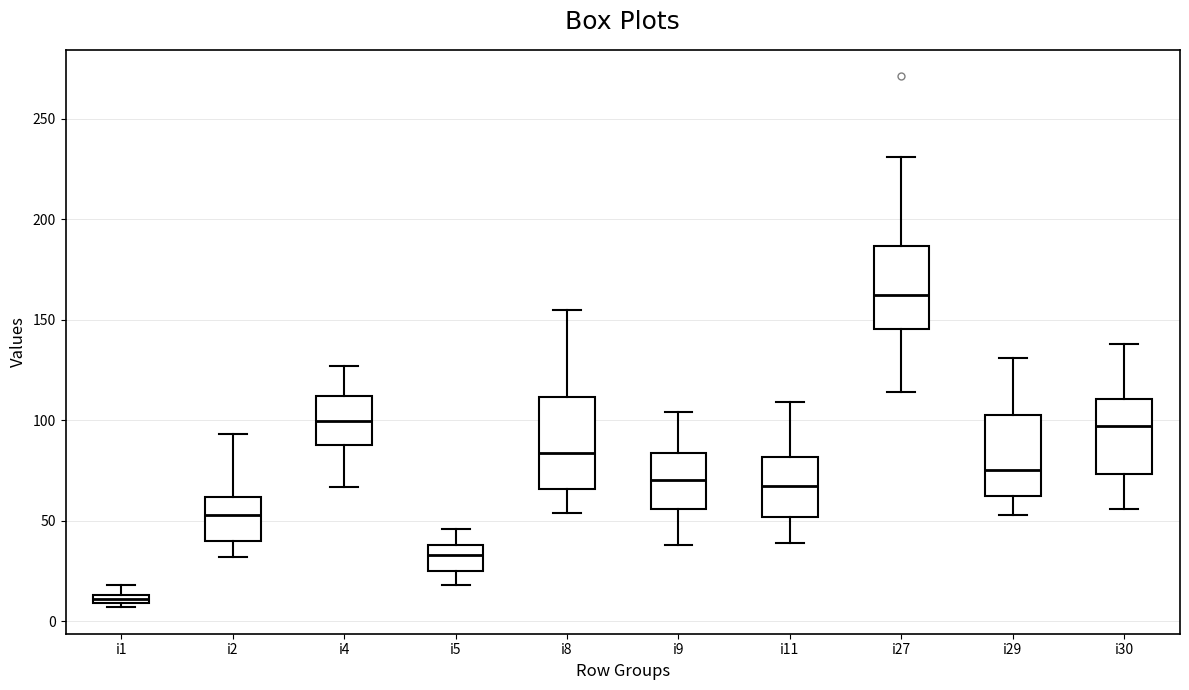

Which box has the lowest median line?

i1